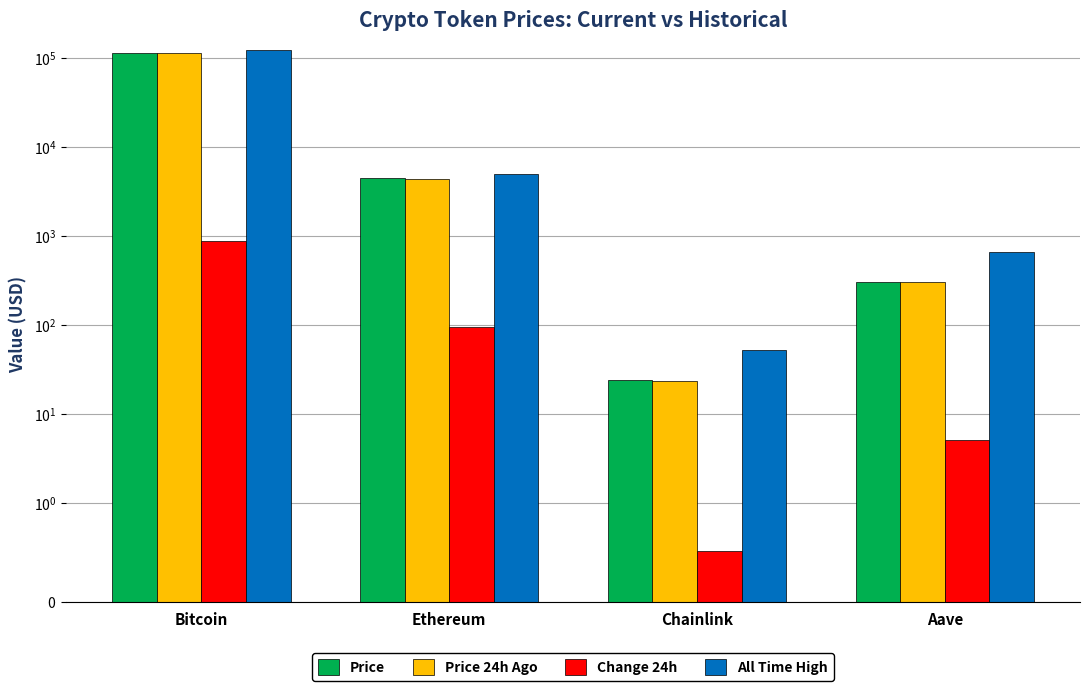

Rank the series at Aave from lowest to highest value.

Change 24h, Price 24h Ago, Price, All Time High